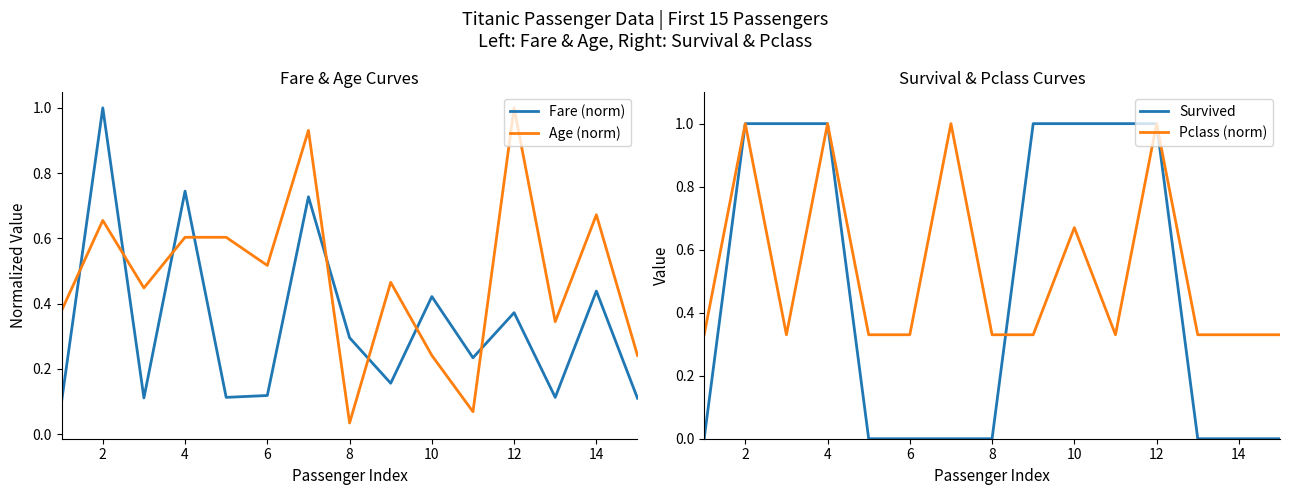

True or false: Age (norm) has a value of 0.0 at 14.

False